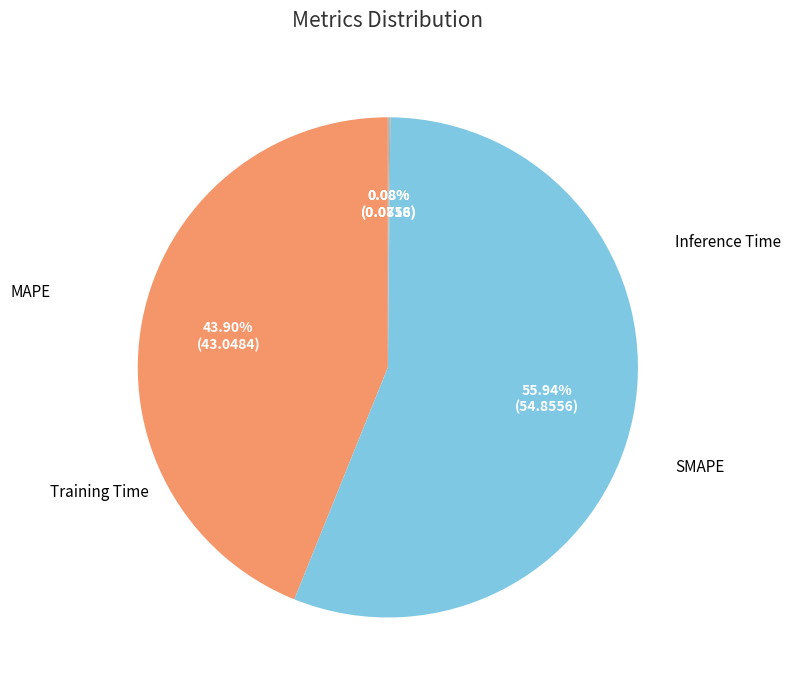

Which slice is the largest?

SMAPE